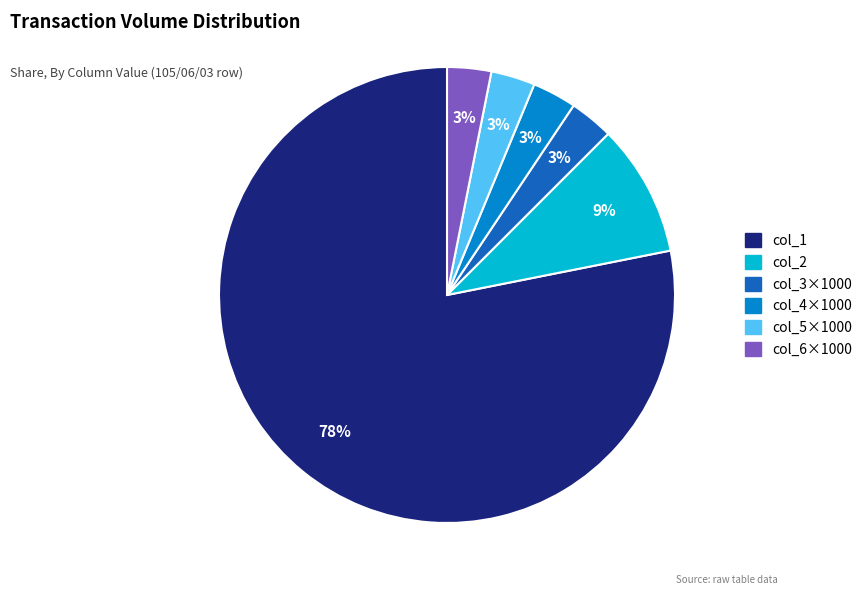

Which category has the biggest portion of the pie?

col_1